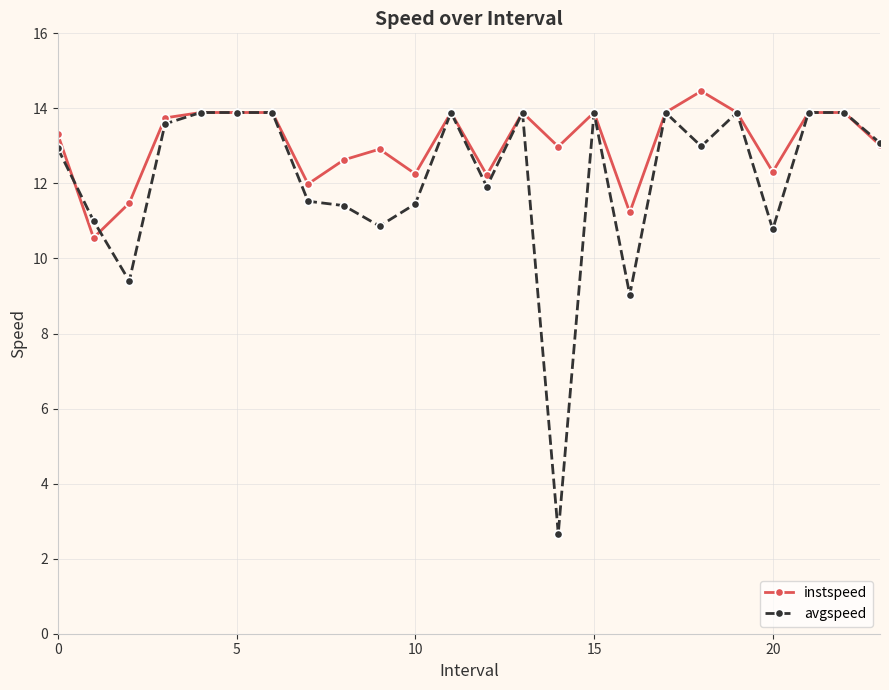

What are all the series names shown in the legend?

instspeed, avgspeed